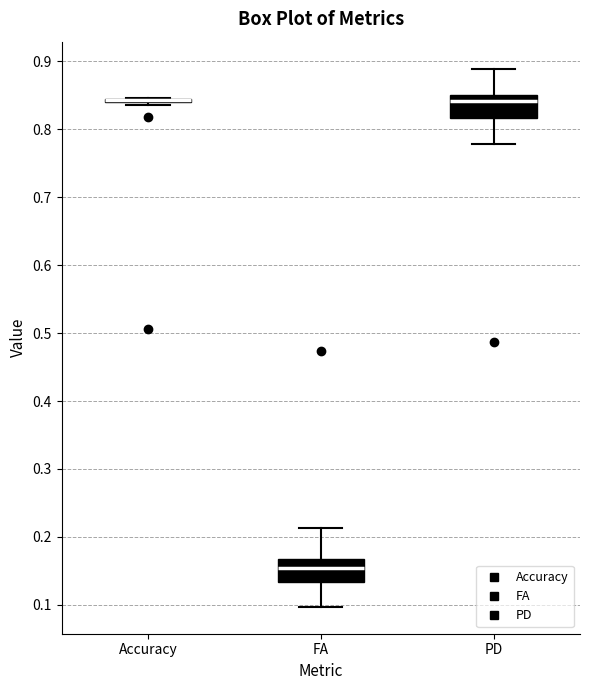

Where is the lower edge of the box for FA on the y-axis? The values are not printed on the chart, so give them approximately, as read against the axis.

0.13